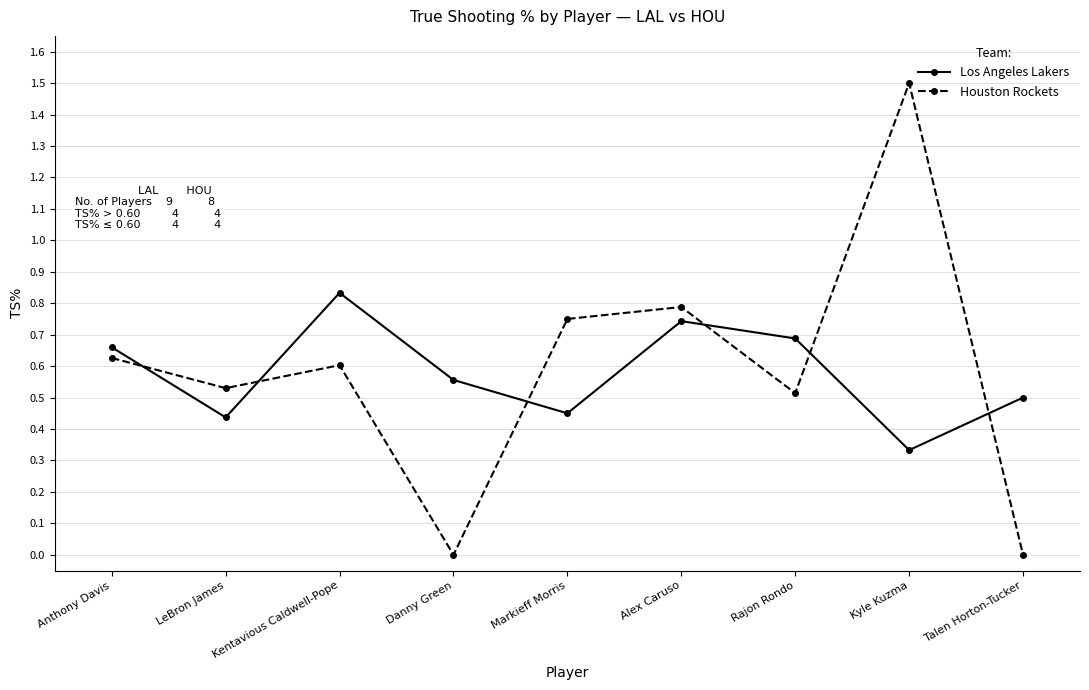

What is the sum of all Houston Rockets values?

5.3